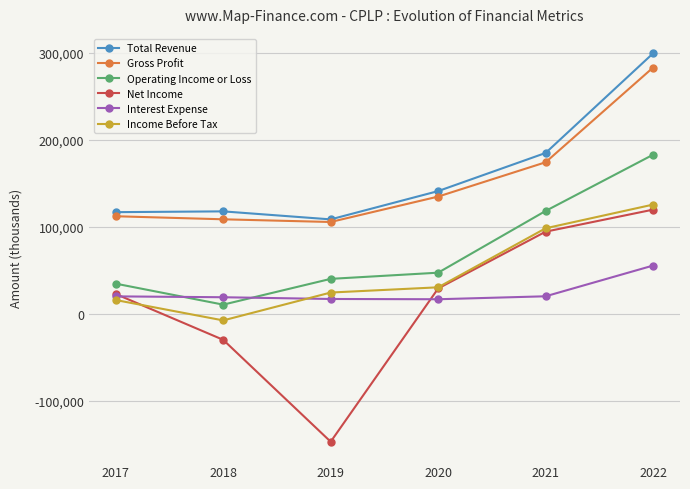

Is the value of Net Income at 2021 greater than the value of Interest Expense at 2017?

Yes